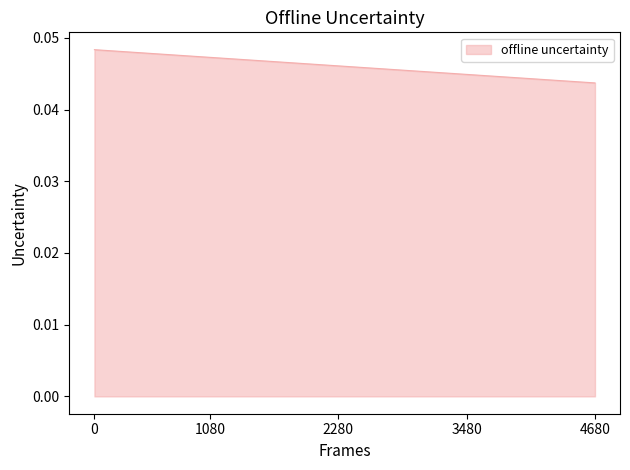

Does the chart have visible grid lines?

No